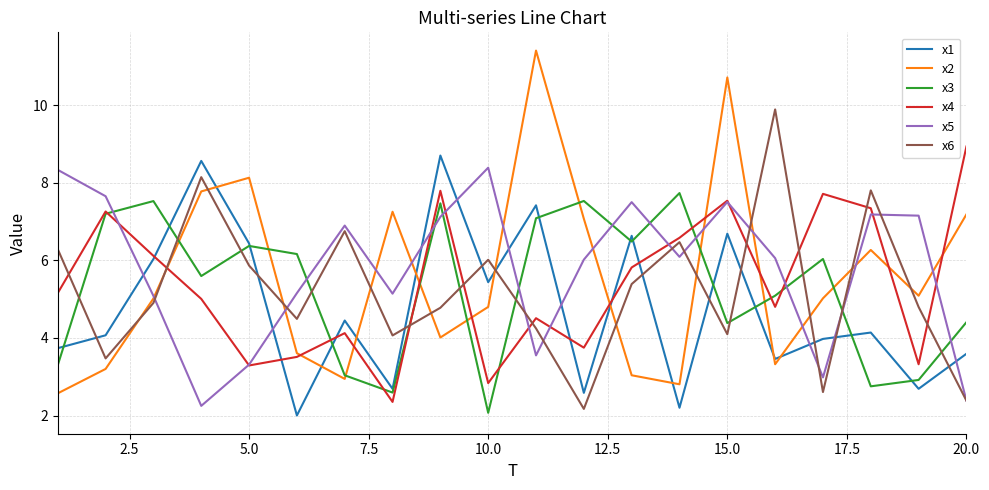

Which series has the widest spread of values?

x2